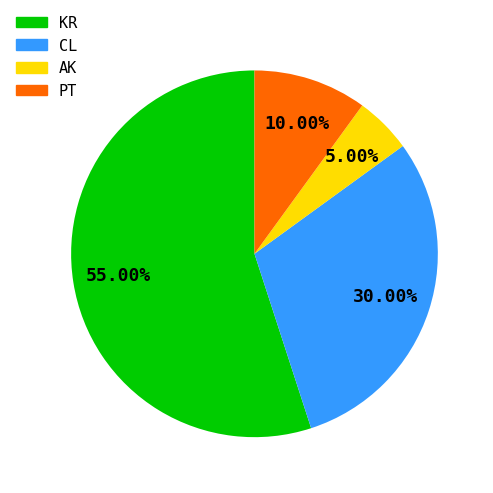

How many segments does this pie chart have?

4